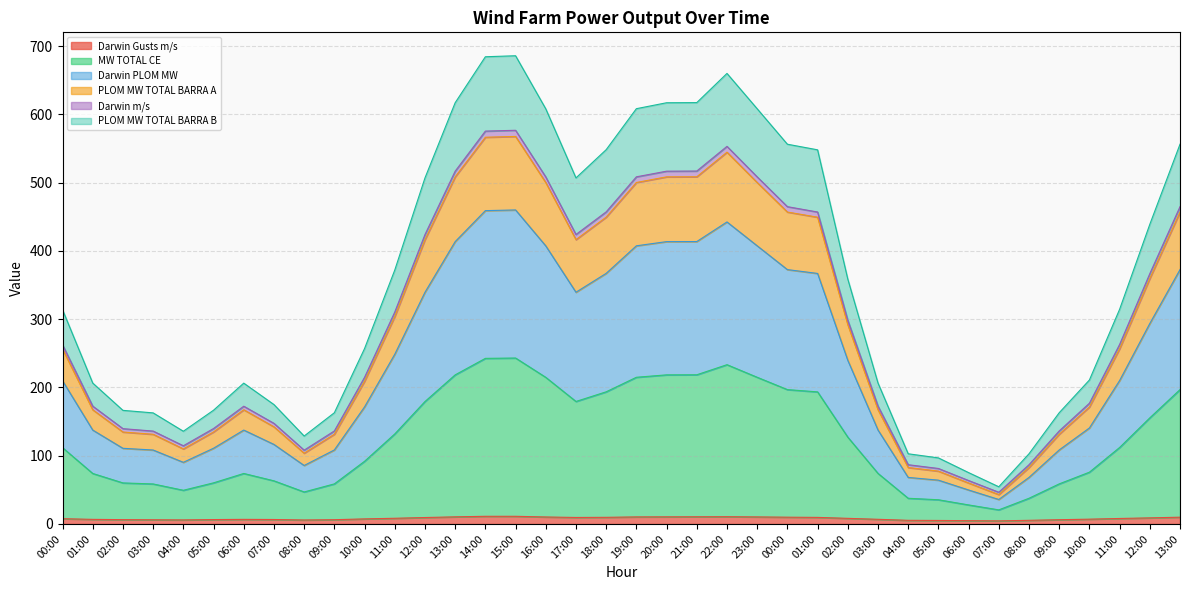

What is the label of the 38th point from the left?

13:00